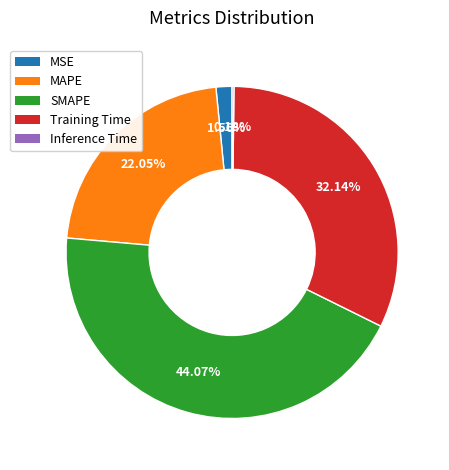

Combined, do MSE and SMAPE account for over 50%?

No